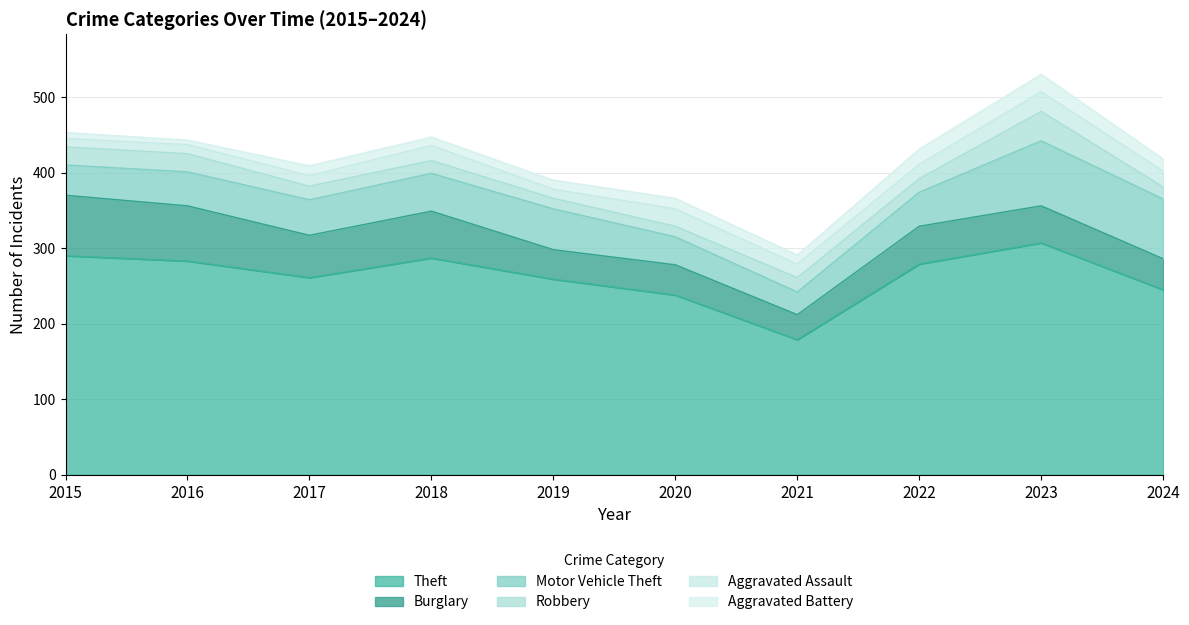

At 2021, list the series in order from smallest to largest.

Aggravated Battery, Aggravated Assault, Robbery, Motor Vehicle Theft, Burglary, Theft